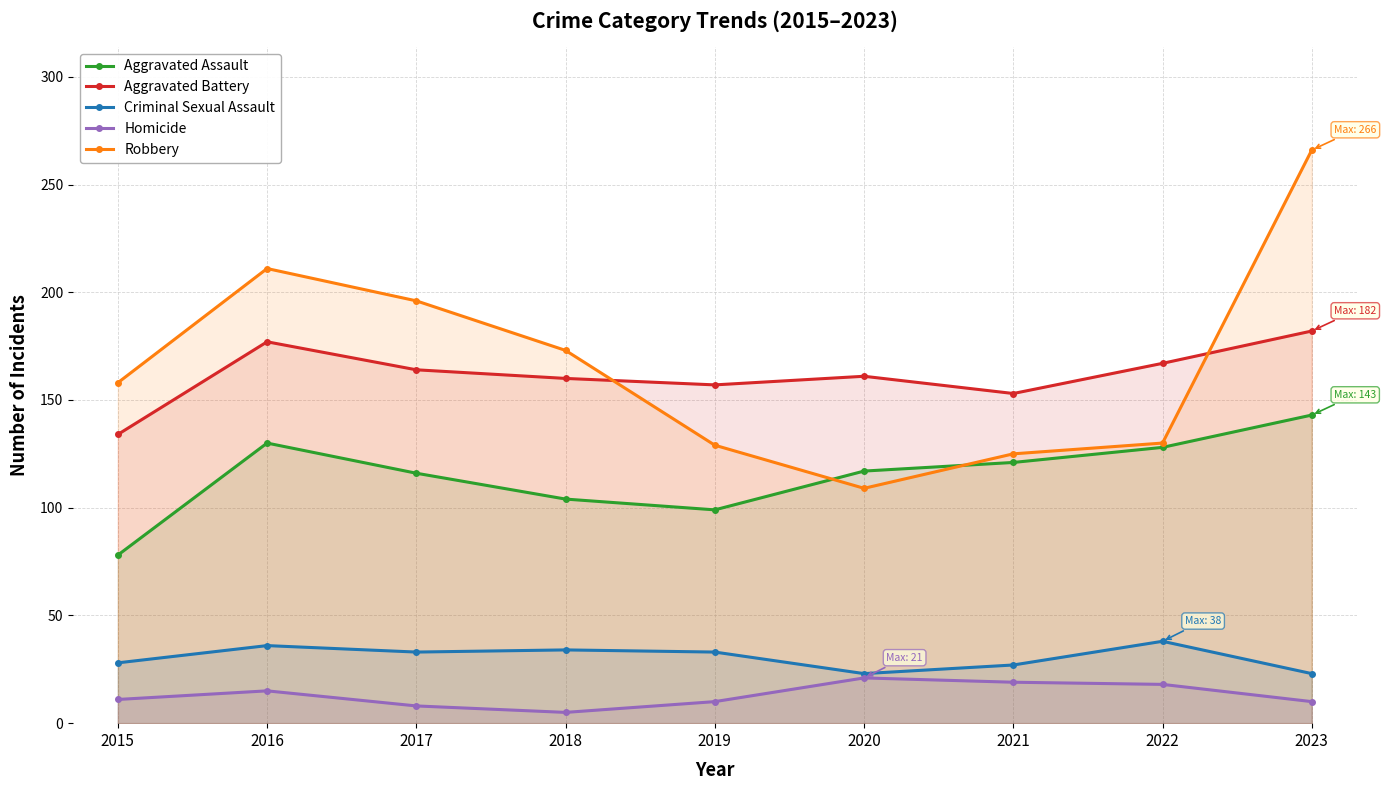

What is the average value of the Homicide series?

13